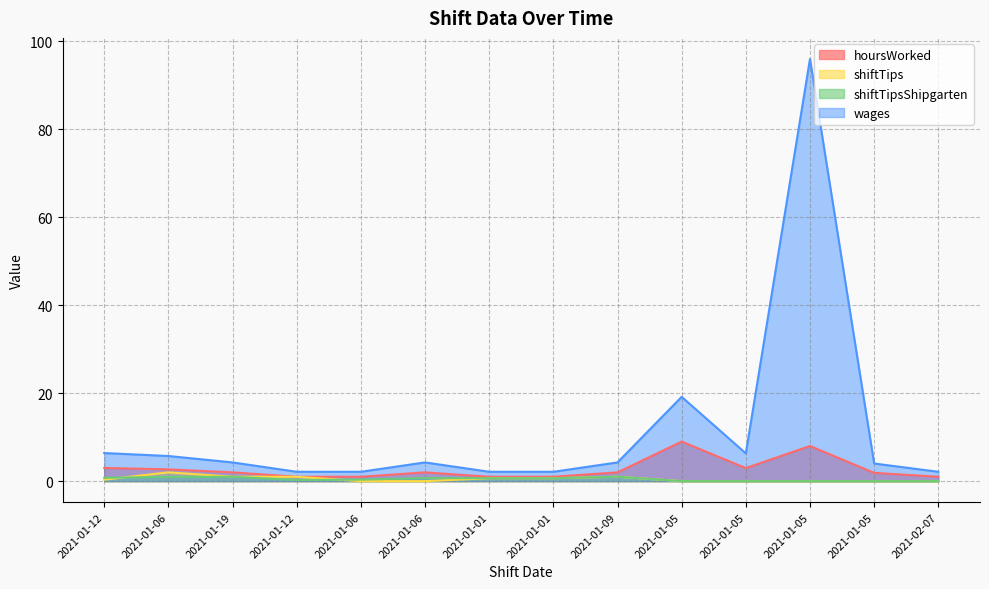

True or false: wages and shiftTipsShipgarten intersect in this chart.

False